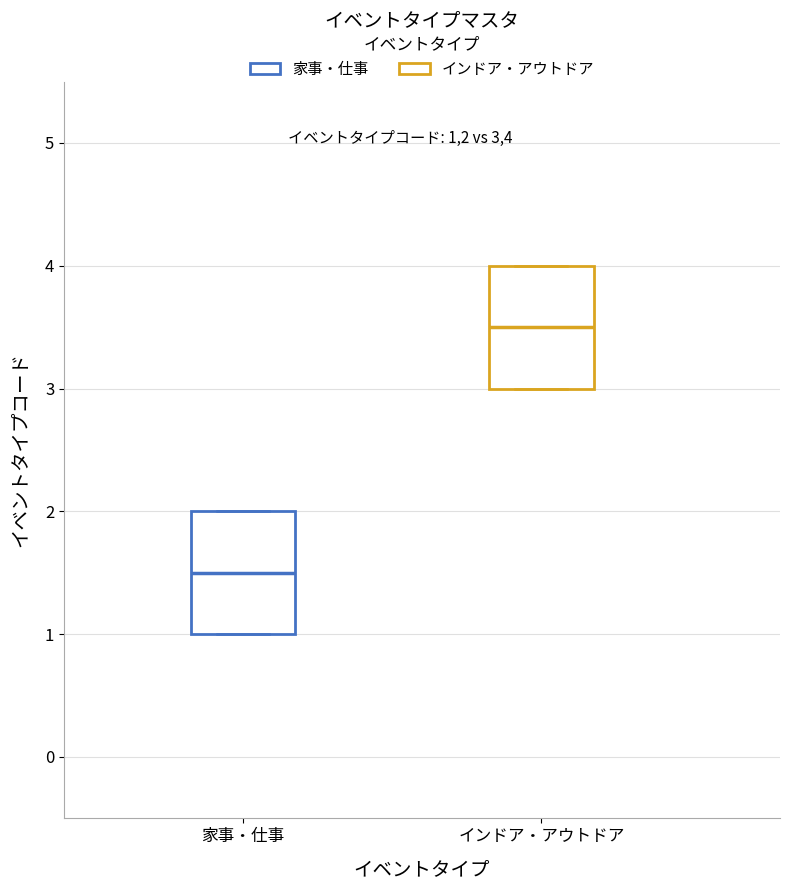

Which box has the lowest median line?

家事・仕事